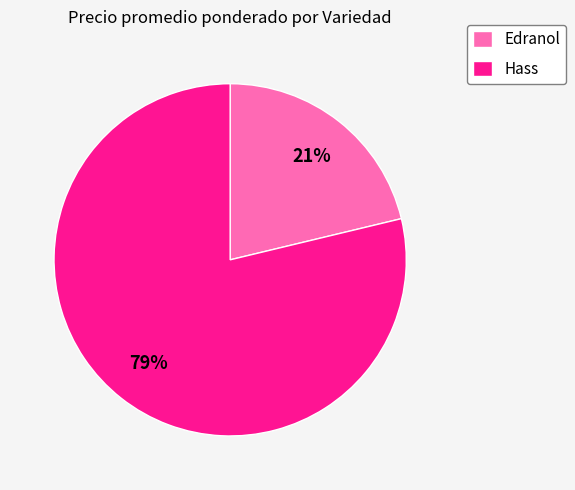

Is there a majority slice in this chart?

Yes